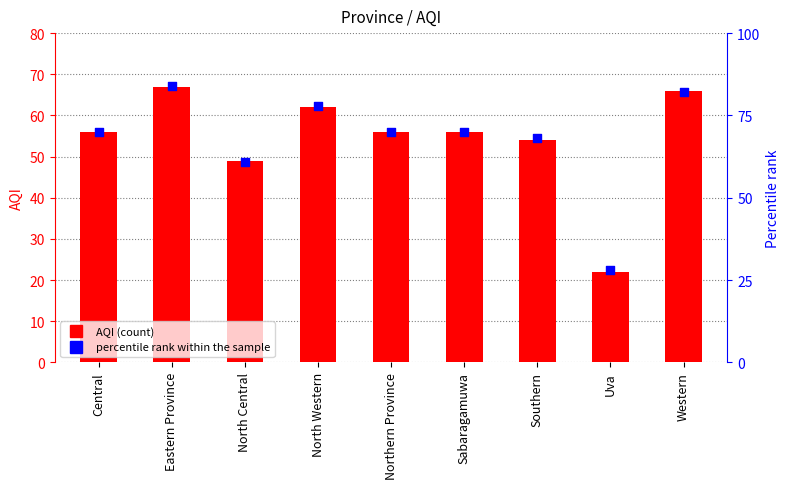

At which category is the sum across all series the highest?

Eastern Province